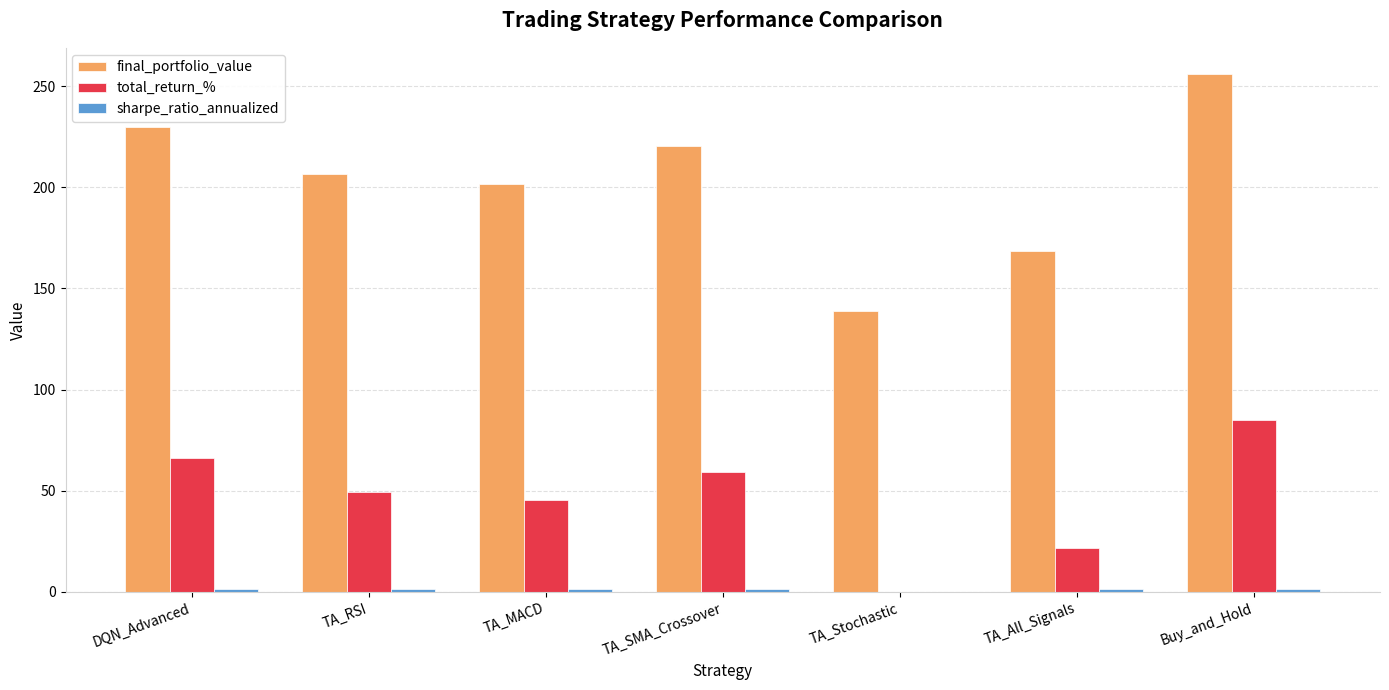

Which series changed the most between DQN_Advanced and TA_RSI?

final_portfolio_value